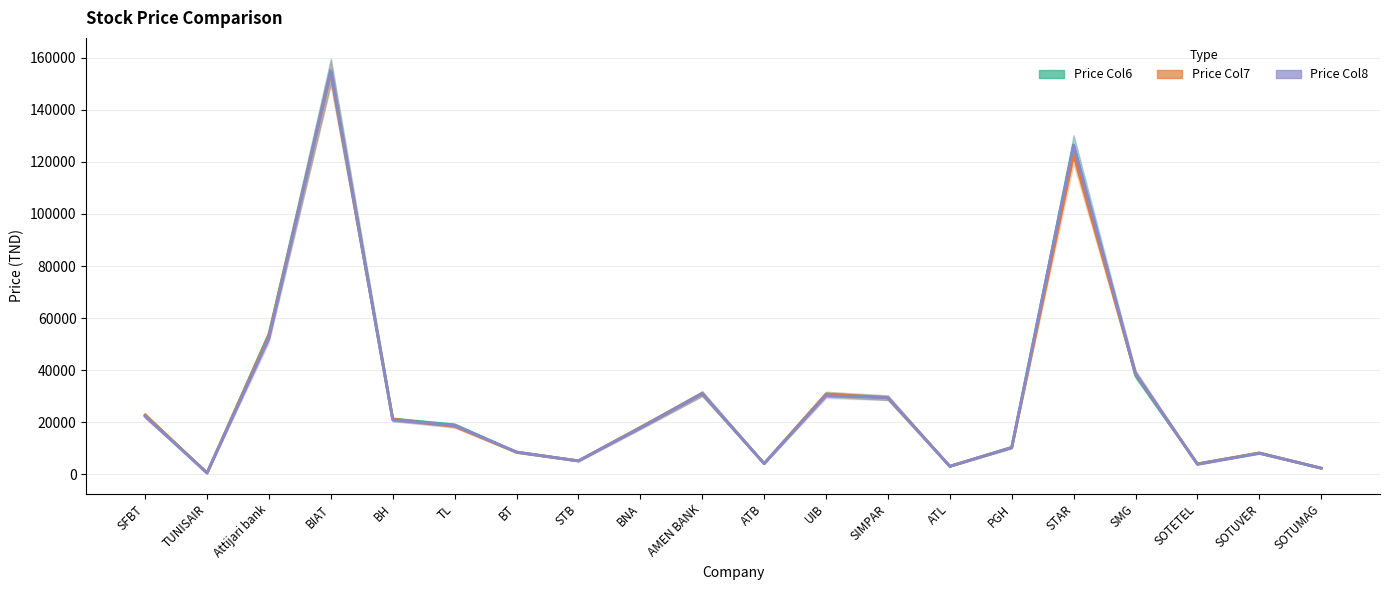

At which category is the sum across all series the highest?

BIAT